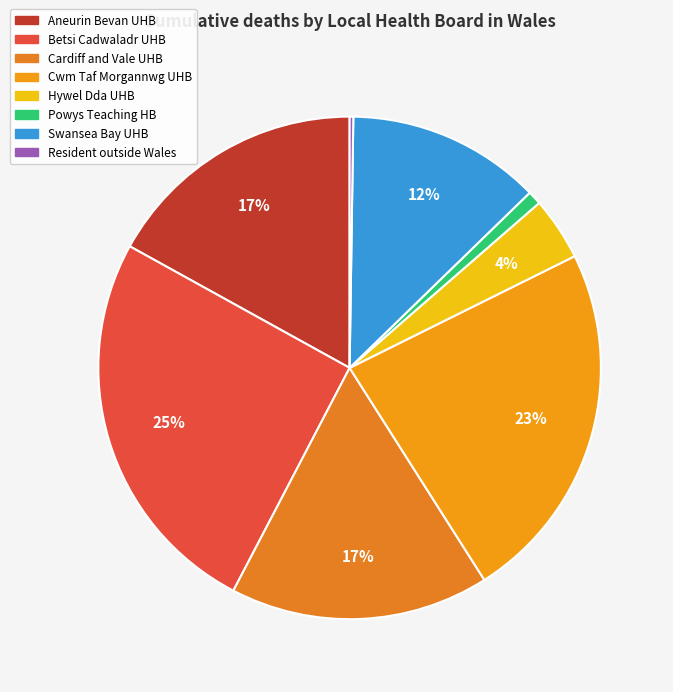

Rank the categories by value from highest to lowest.

Betsi Cadwaladr University Health Board, Cwm Taf Morgannwg University Health Board, Aneurin Bevan University Health Board, Cardiff and Vale University Health Board, Swansea Bay University Health Board, Hywel Dda University Health Board, Powys Teaching Health Board, Resident outside Wales